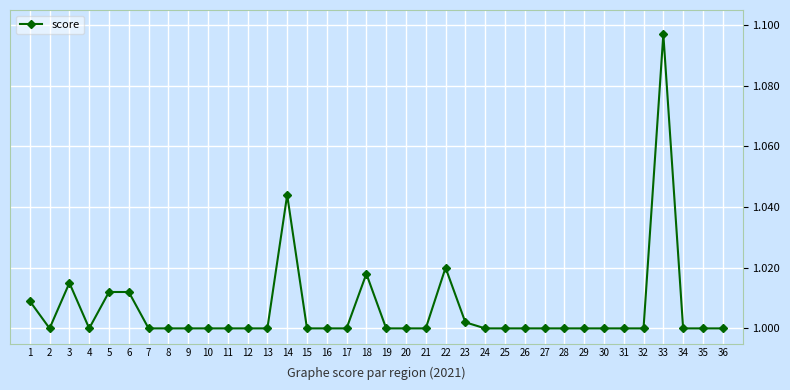

Does the chart display data point markers on the line(s)?

Yes